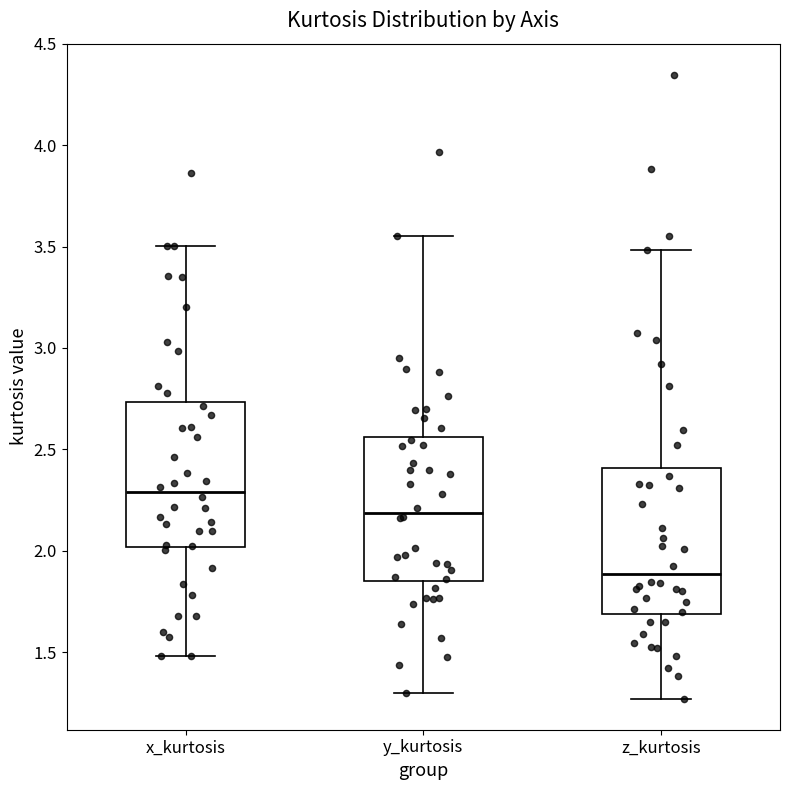

Reading left to right, transcribe this box plot: for each box, give where its median line is, the range the box spans, and where its two whiskers end, as read against the y-axis. The values are not printed on the chart, so give them approximately, as read against the axis.

x_kurtosis: median 2.30, box 2.00 to 2.75, whiskers 1.50 to 3.50
y_kurtosis: median 2.20, box 1.85 to 2.55, whiskers 1.30 to 3.55
z_kurtosis: median 1.90, box 1.70 to 2.40, whiskers 1.25 to 3.50